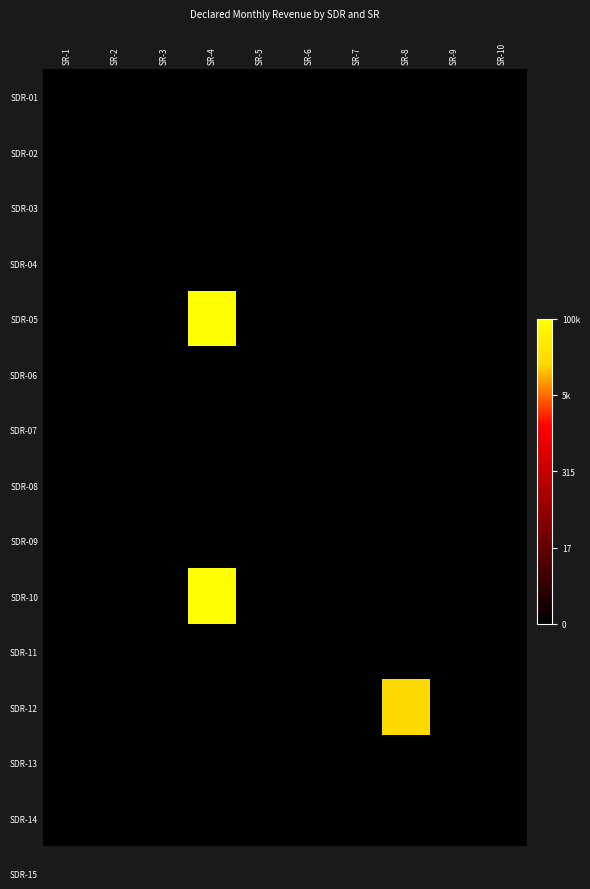

Reading left to right, what are all the values shown in this chart?

SDR-01: SR-1=0.0	SR-2=0.0	SR-3=0.0	SR-4=0.0	SR-5=0.0	SR-6=0.0	SR-7=0.0	SR-8=0.0	SR-9=0.0	SR-10=0.0
SDR-02: SR-1=0.0	SR-2=0.0	SR-3=0.0	SR-4=0.0	SR-5=0.0	SR-6=0.0	SR-7=0.0	SR-8=0.0	SR-9=0.0	SR-10=0.0
SDR-03: SR-1=0.0	SR-2=0.0	SR-3=0.0	SR-4=0.0	SR-5=0.0	SR-6=0.0	SR-7=0.0	SR-8=0.0	SR-9=0.0	SR-10=0.0
SDR-04: SR-1=0.0	SR-2=0.0	SR-3=0.0	SR-4=0.0	SR-5=0.0	SR-6=0.0	SR-7=0.0	SR-8=0.0	SR-9=0.0	SR-10=0.0
SDR-05: SR-1=0.0	SR-2=0.0	SR-3=0.0	SR-4=11.5	SR-5=0.0	SR-6=0.0	SR-7=0.0	SR-8=0.0	SR-9=0.0	SR-10=0.0
SDR-06: SR-1=0.0	SR-2=0.0	SR-3=0.0	SR-4=0.0	SR-5=0.0	SR-6=0.0	SR-7=0.0	SR-8=0.0	SR-9=0.0	SR-10=0.0
SDR-07: SR-1=0.0	SR-2=0.0	SR-3=0.0	SR-4=0.0	SR-5=0.0	SR-6=0.0	SR-7=0.0	SR-8=0.0	SR-9=0.0	SR-10=0.0
SDR-08: SR-1=0.0	SR-2=0.0	SR-3=0.0	SR-4=0.0	SR-5=0.0	SR-6=0.0	SR-7=0.0	SR-8=0.0	SR-9=0.0	SR-10=0.0
SDR-09: SR-1=0.0	SR-2=0.0	SR-3=0.0	SR-4=0.0	SR-5=0.0	SR-6=0.0	SR-7=0.0	SR-8=0.0	SR-9=0.0	SR-10=0.0
SDR-10: SR-1=0.0	SR-2=0.0	SR-3=0.0	SR-4=11.5	SR-5=0.0	SR-6=0.0	SR-7=0.0	SR-8=0.0	SR-9=0.0	SR-10=0.0
SDR-11: SR-1=0.0	SR-2=0.0	SR-3=0.0	SR-4=0.0	SR-5=0.0	SR-6=0.0	SR-7=0.0	SR-8=0.0	SR-9=0.0	SR-10=0.0
SDR-12: SR-1=0.0	SR-2=0.0	SR-3=0.0	SR-4=0.0	SR-5=0.0	SR-6=0.0	SR-7=0.0	SR-8=9.9	SR-9=0.0	SR-10=0.0
SDR-13: SR-1=0.0	SR-2=0.0	SR-3=0.0	SR-4=0.0	SR-5=0.0	SR-6=0.0	SR-7=0.0	SR-8=0.0	SR-9=0.0	SR-10=0.0
SDR-14: SR-1=0.0	SR-2=0.0	SR-3=0.0	SR-4=0.0	SR-5=0.0	SR-6=0.0	SR-7=0.0	SR-8=0.0	SR-9=0.0	SR-10=0.0